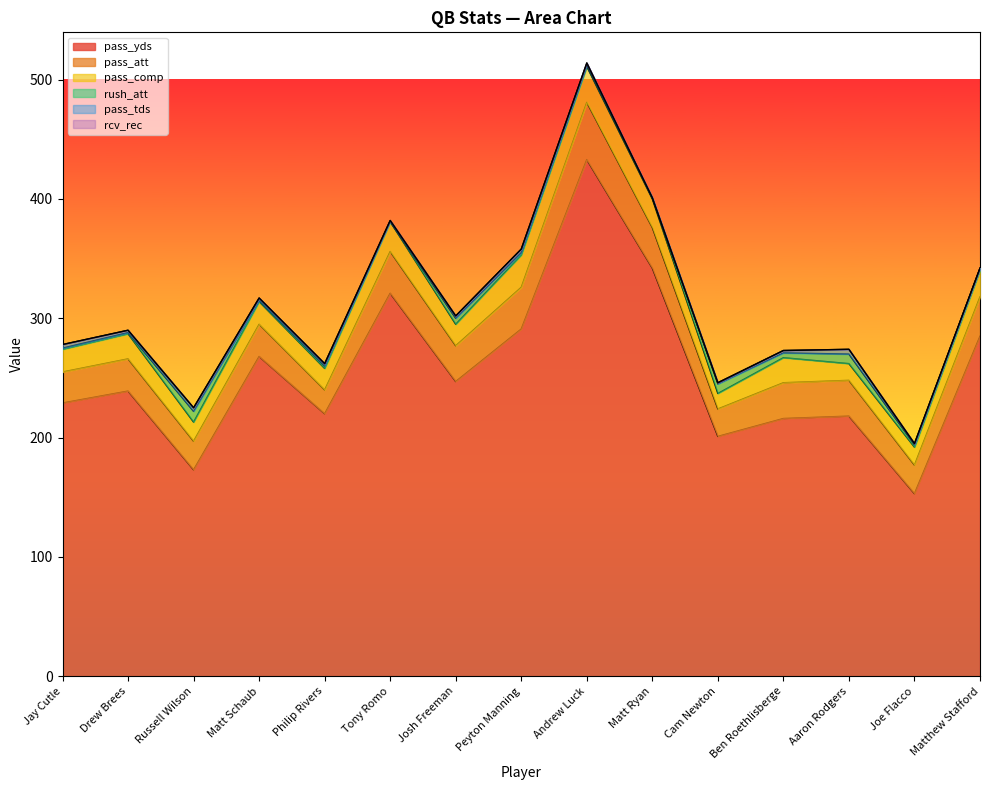

Which label corresponds to the smallest value in the chart?

Tony Romo